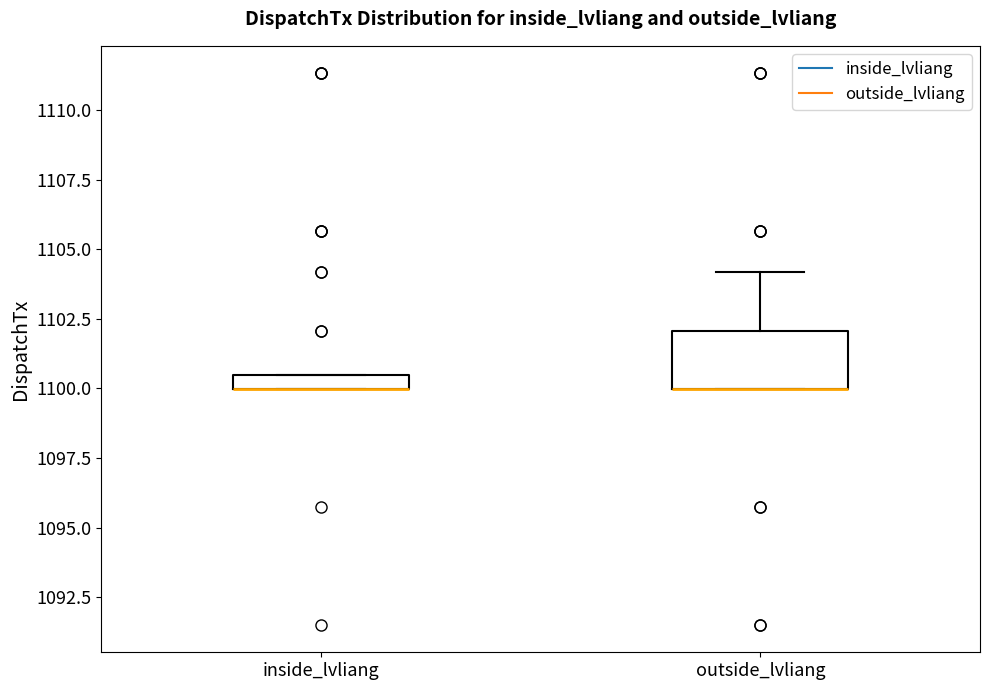

Where is the upper edge of the box for outside_lvliang on the y-axis? The values are not printed on the chart, so give them approximately, as read against the axis.

1102.0